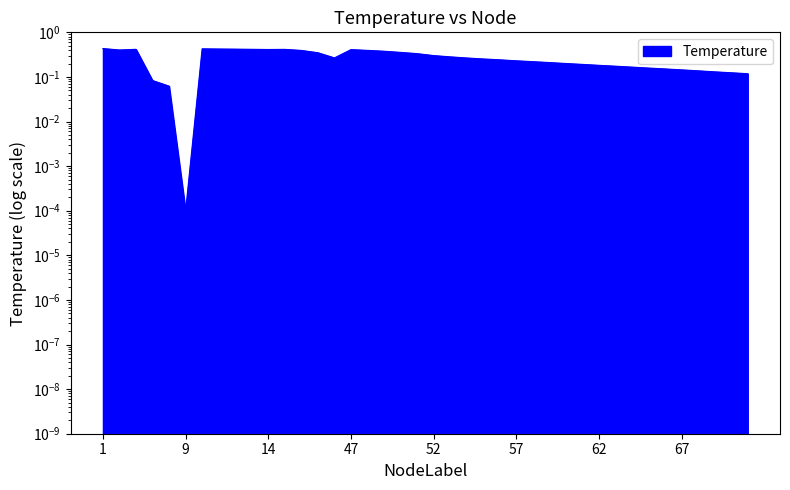

How many categories are shown in the chart?

40